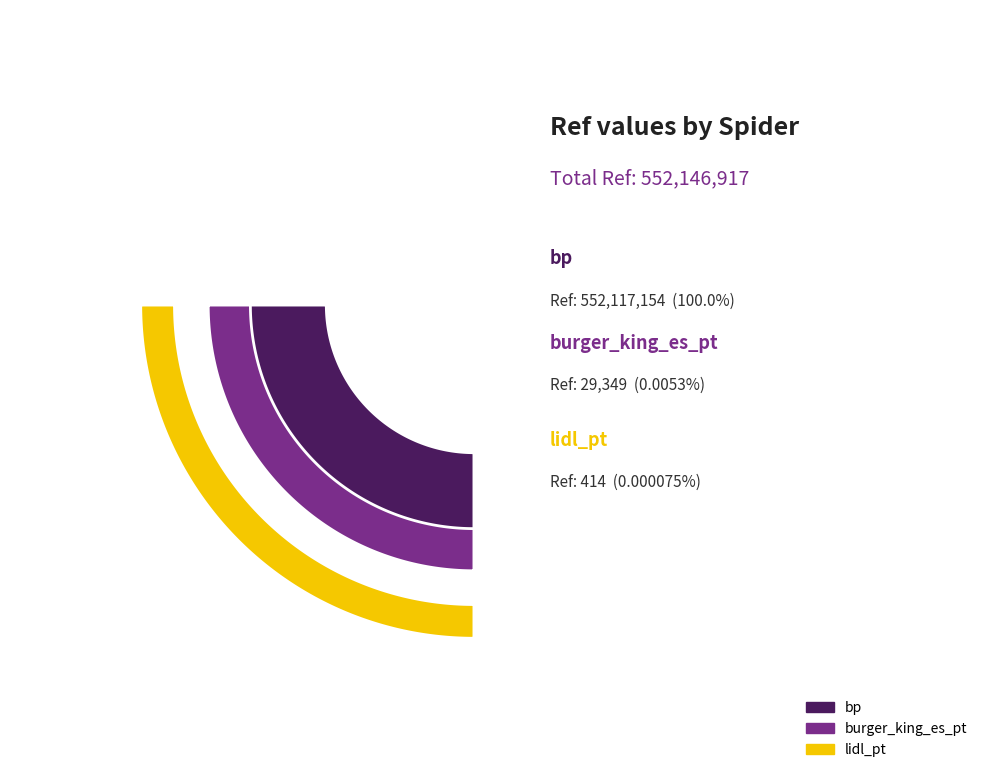

Does any single category account for the majority?

Yes